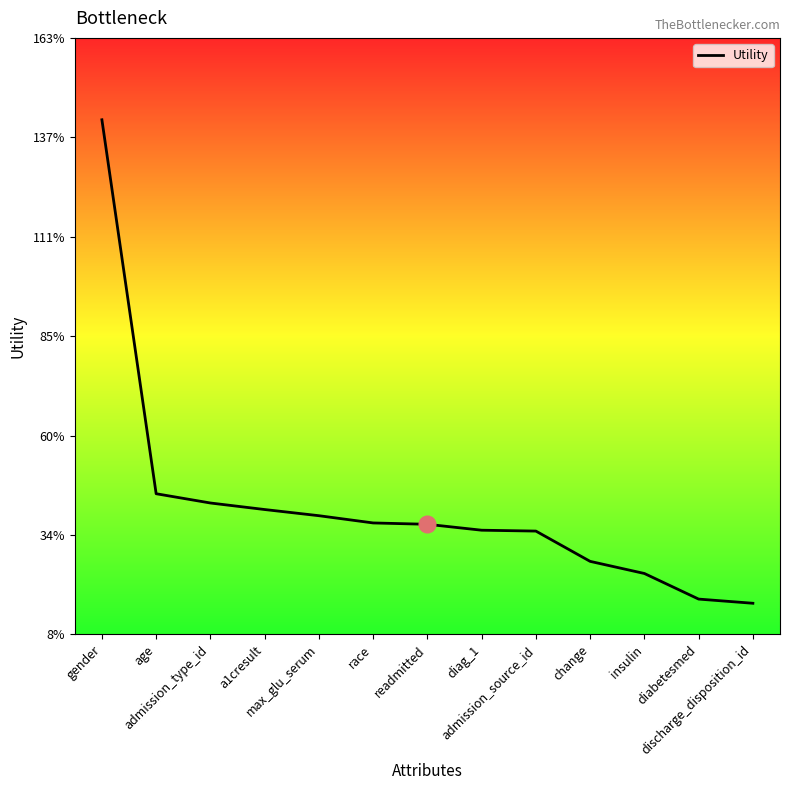

What is the value of the 11th point from the left?

0.2